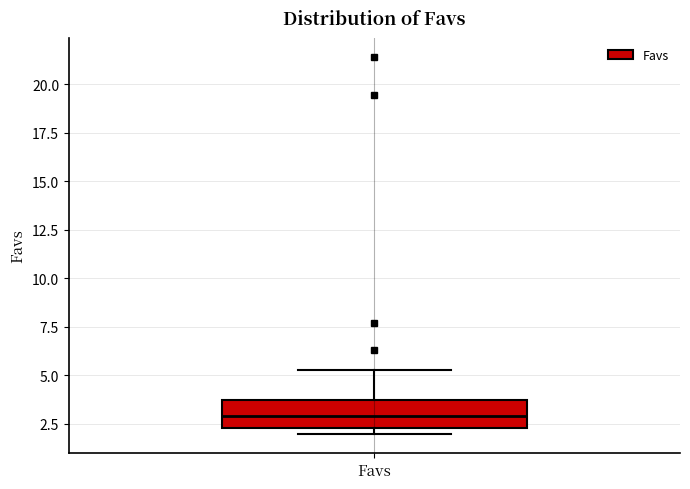

Read this box plot against the y-axis: the position of the median line, the range covered by the box, and the ends of both whiskers. The values are not printed on the chart, so give them approximately, as read against the axis.

median 3.0, box 2.5 to 3.5, whiskers 2.0 to 5.5